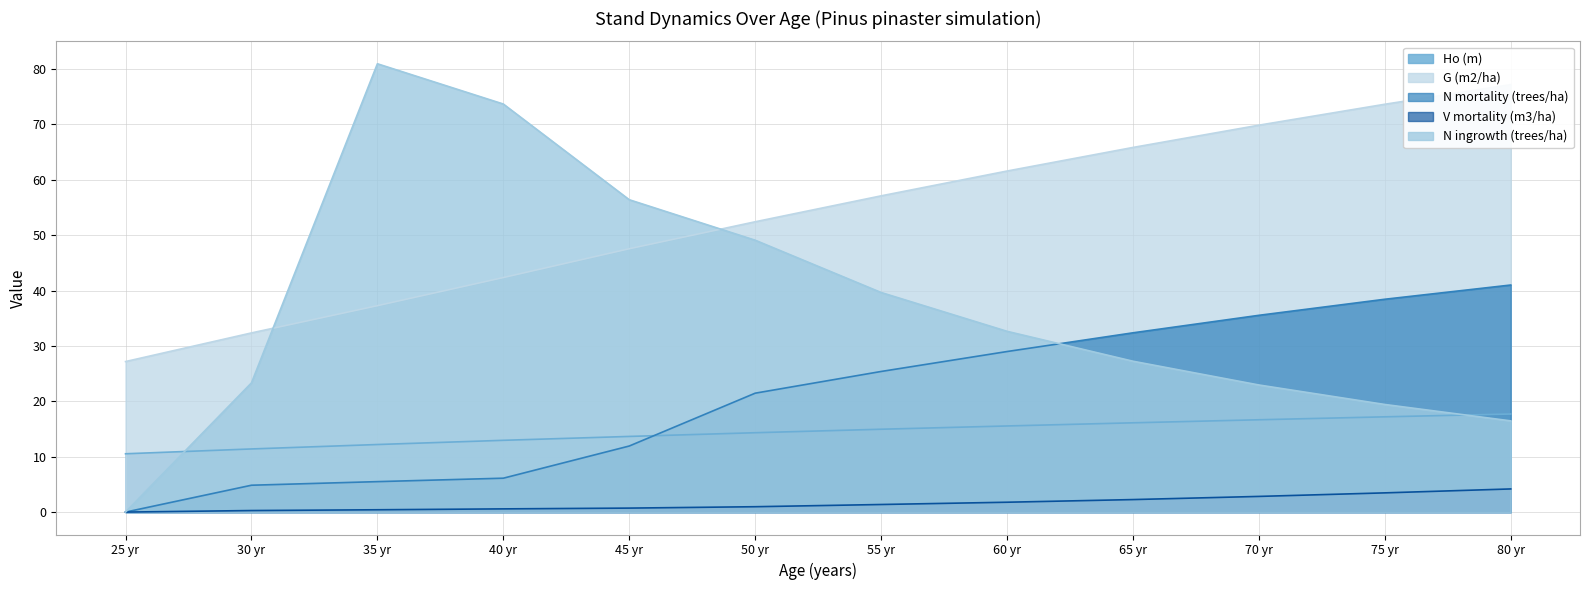

True or false: G (m2/ha) and V mortality (m3/ha) intersect in this chart.

False